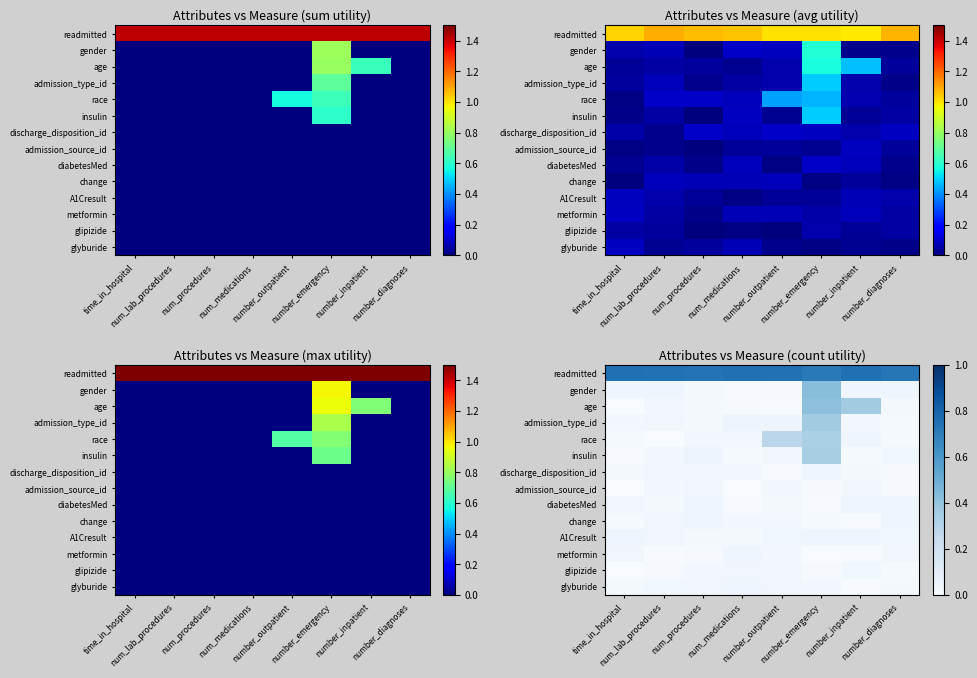

At how many categories does at least one series exceed 0?

8